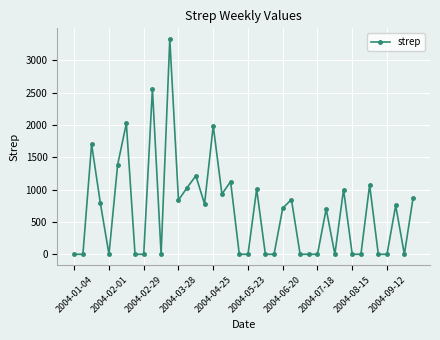

What is the difference between the second highest and minimum values?

2563.6